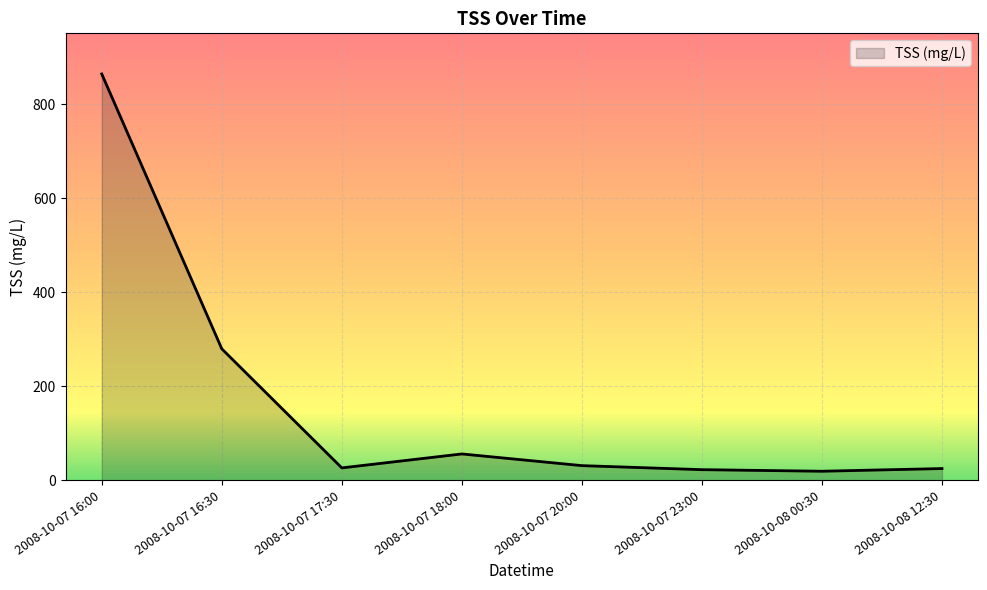

What is the approximate value at 2008-10-08 00:30?

19.4